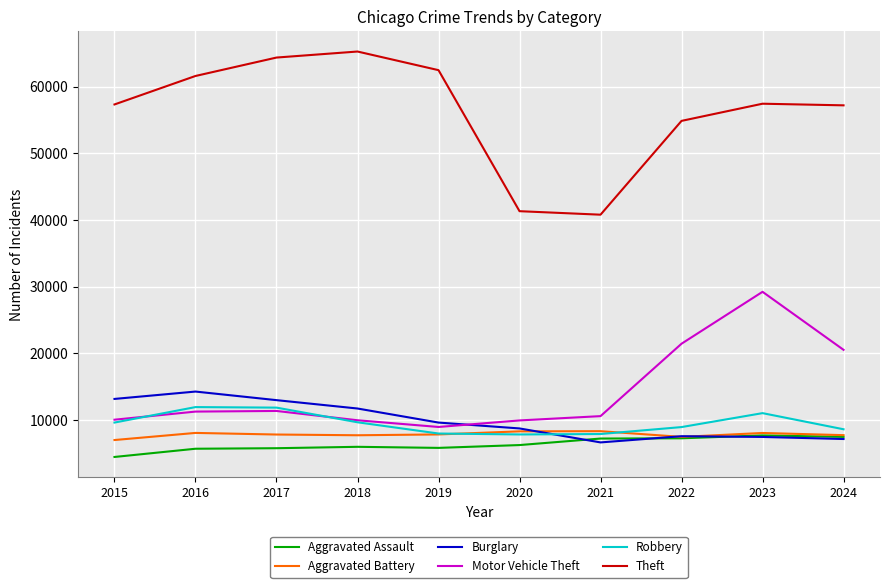

The value of Aggravated Battery at 2016 is 8086. True or false?

True